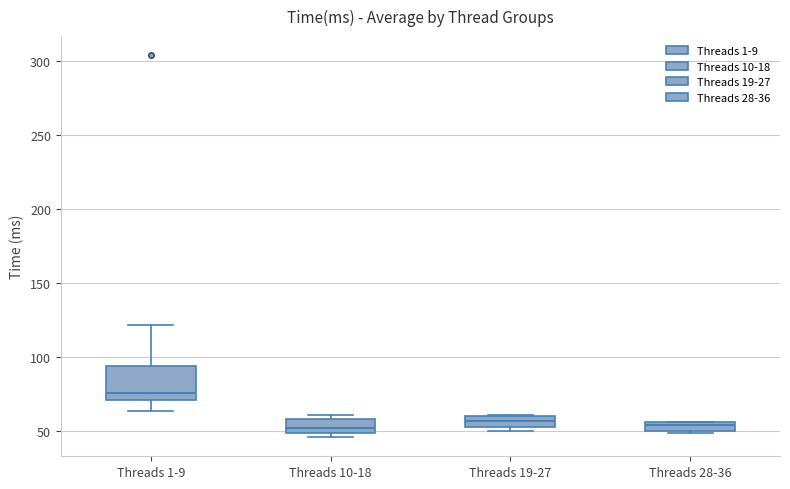

Where is the lower edge of the box for Threads 1-9 on the y-axis? The values are not printed on the chart, so give them approximately, as read against the axis.

70